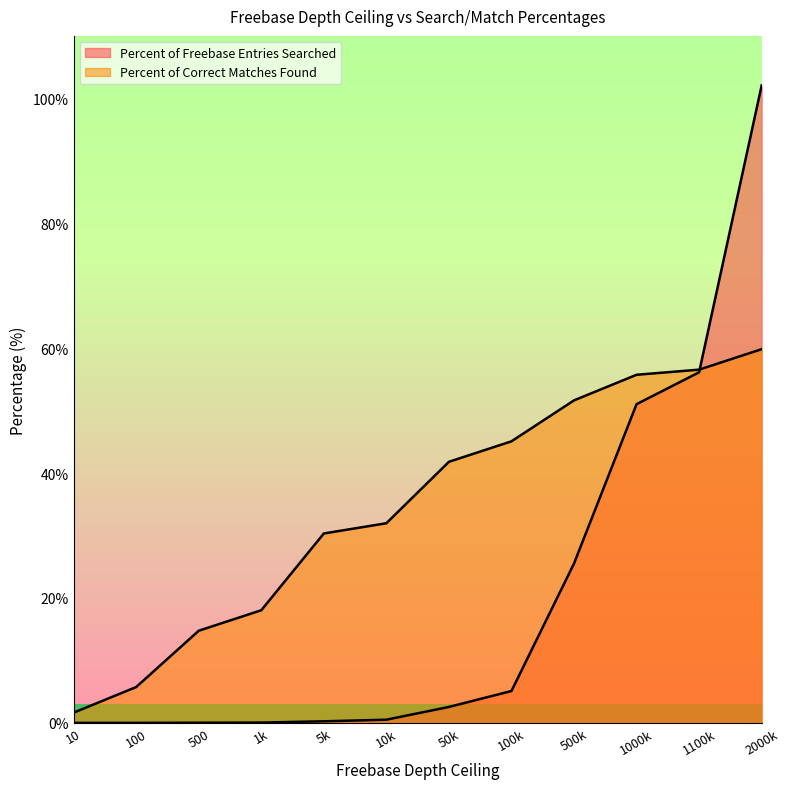

True or false: Percent of Correct Matches Found has more than 0 points higher than both neighbors.

False